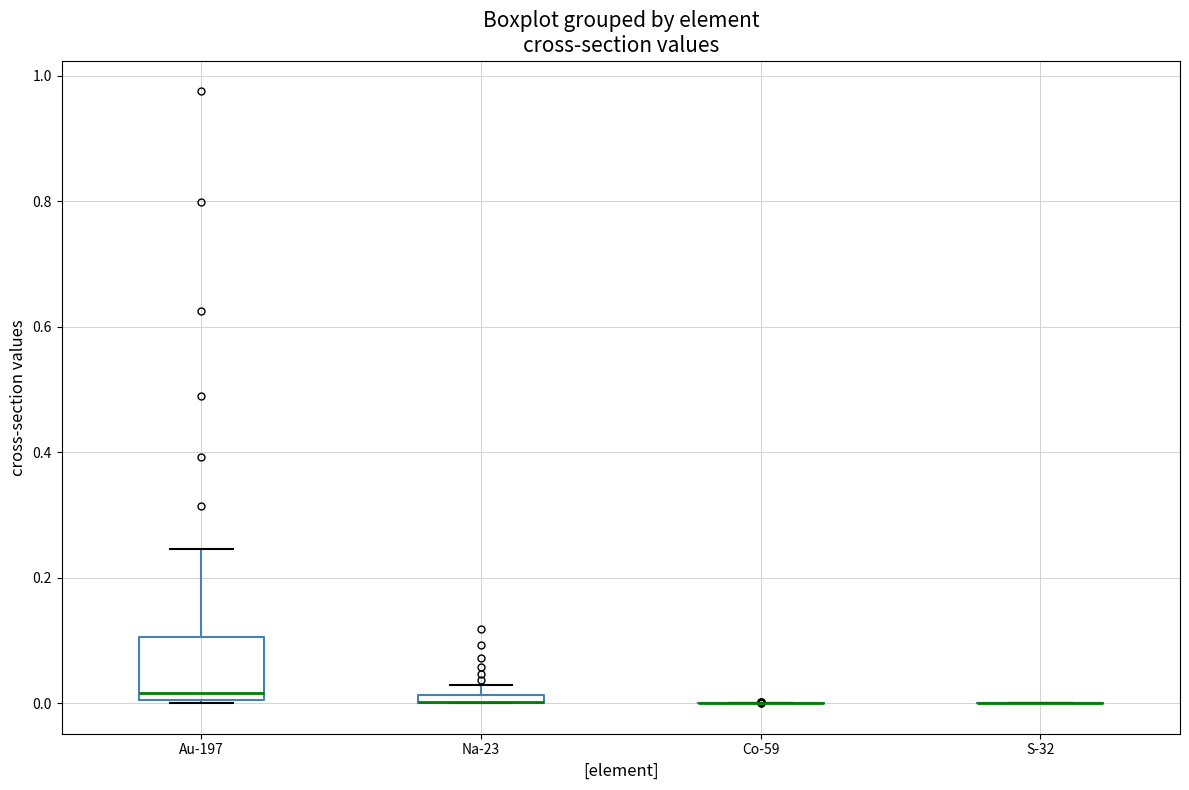

Where does the upper whisker of the box for Au-197 end on the y-axis? The values are not printed on the chart, so give them approximately, as read against the axis.

0.24